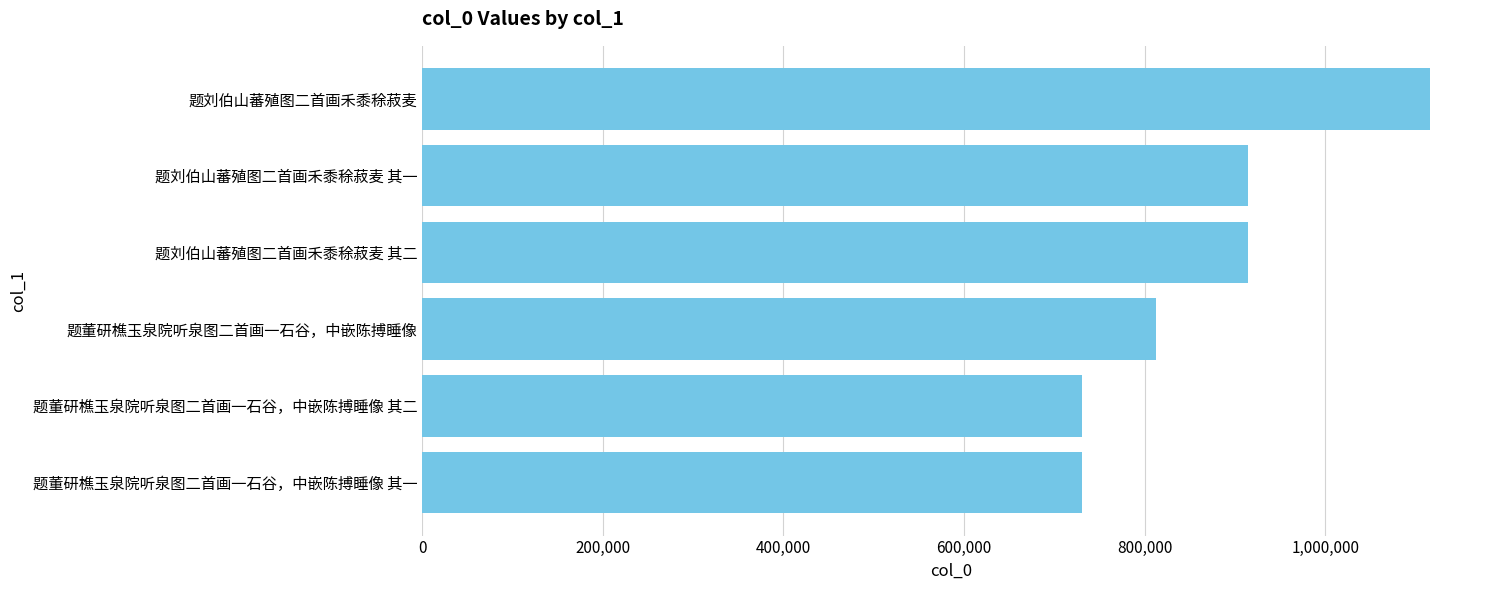

Which has a higher value, 题刘伯山蕃殖图二首画禾黍稌菽麦 or 题董研樵玉泉院听泉图二首画一石谷，中嵌陈搏睡像 其一?

题刘伯山蕃殖图二首画禾黍稌菽麦